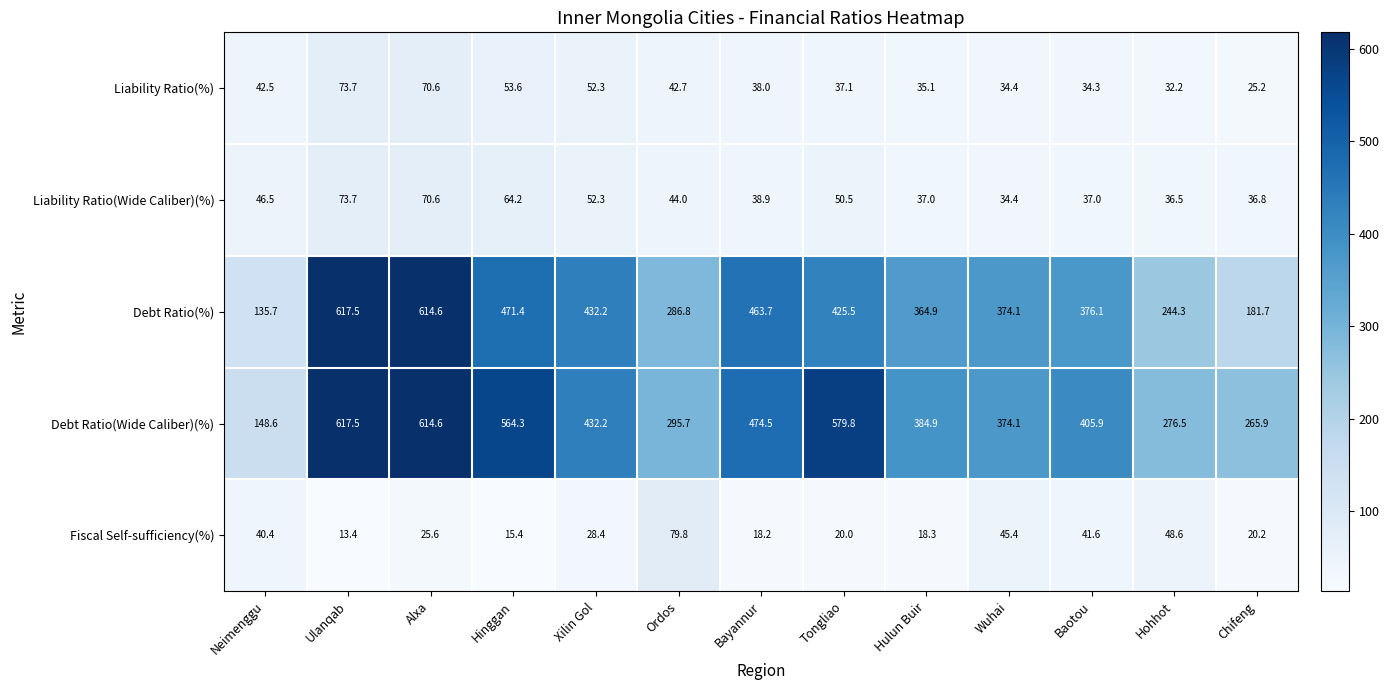

At which category is the sum across all series the highest?

Alxa